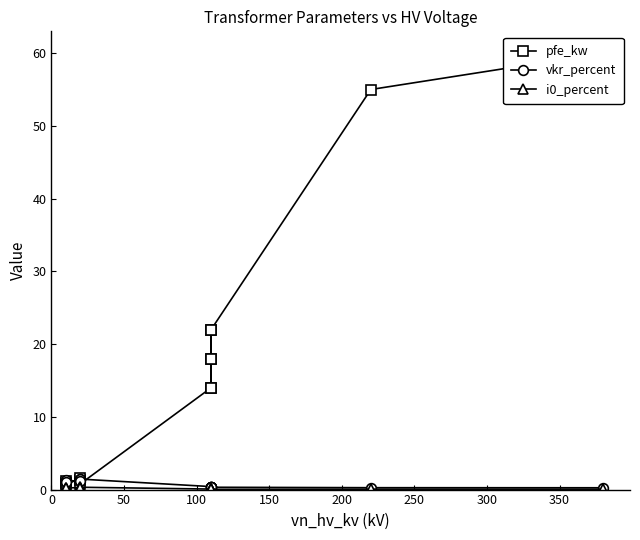

Is this an area chart (filled region under the line)?

No